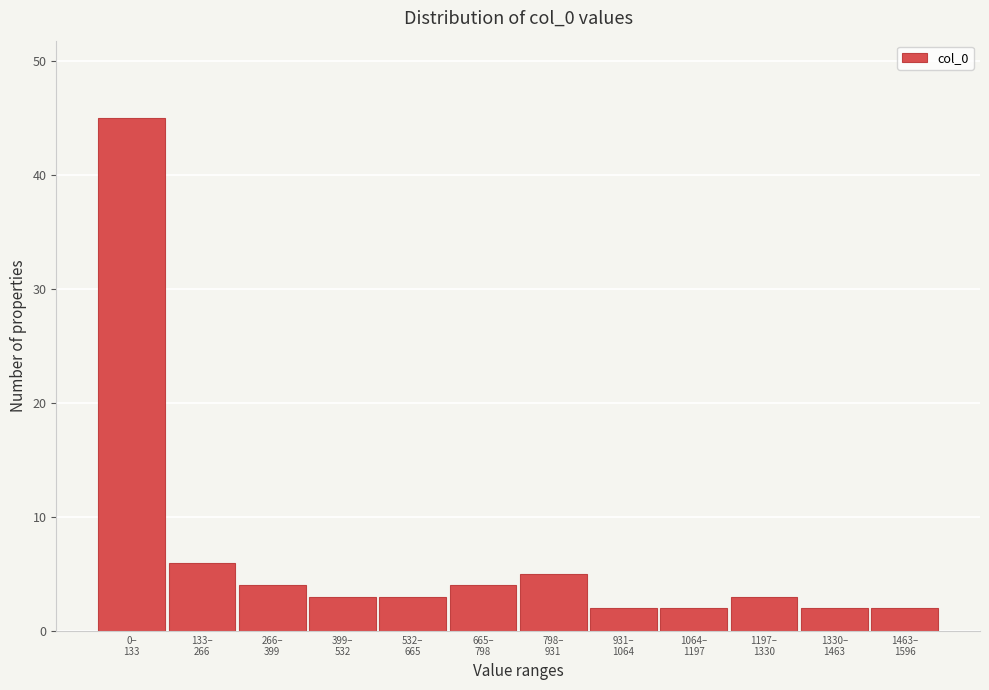

Reading right to left, extract all data points from this chart.

2	2	3	2	2	5	4	3	3	4	6	45